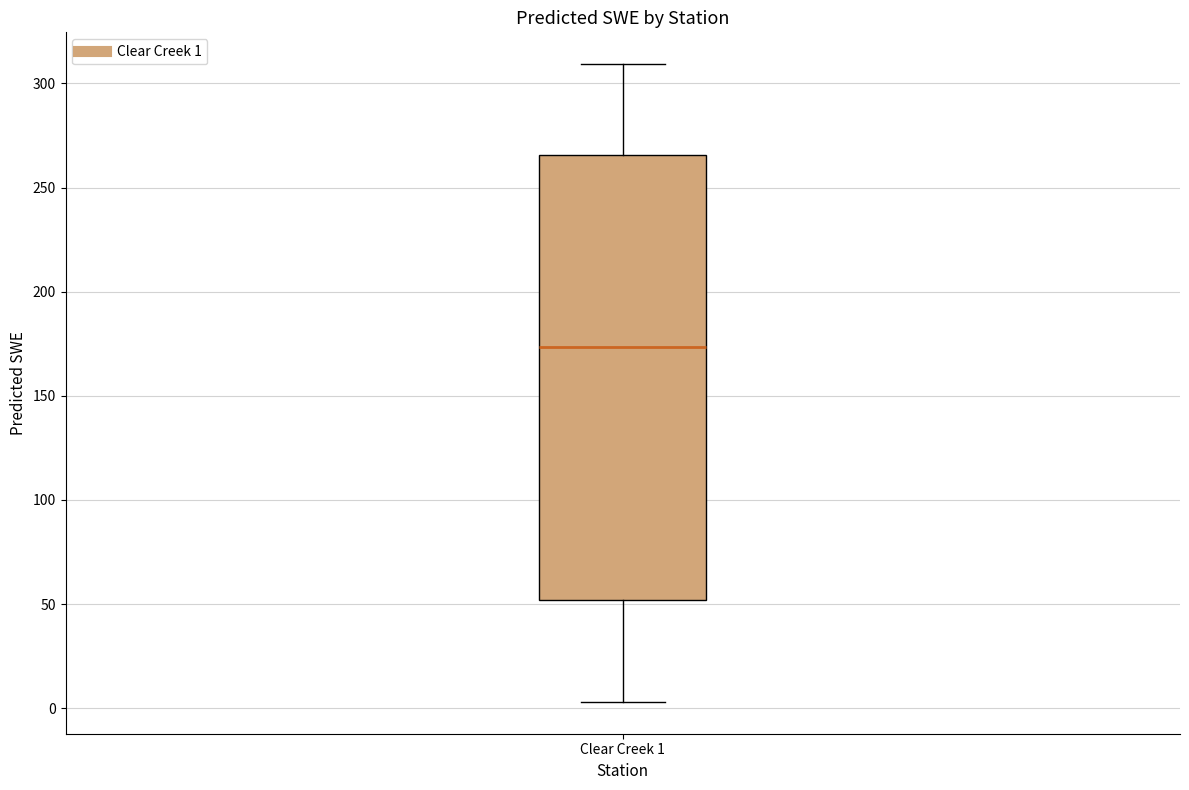

Where is the upper edge of the box for Clear Creek 1 on the y-axis? The values are not printed on the chart, so give them approximately, as read against the axis.

265